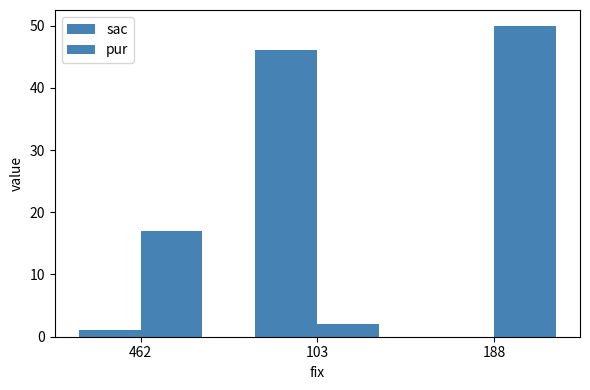

What is the difference between the second highest and minimum values in the sac series?

1